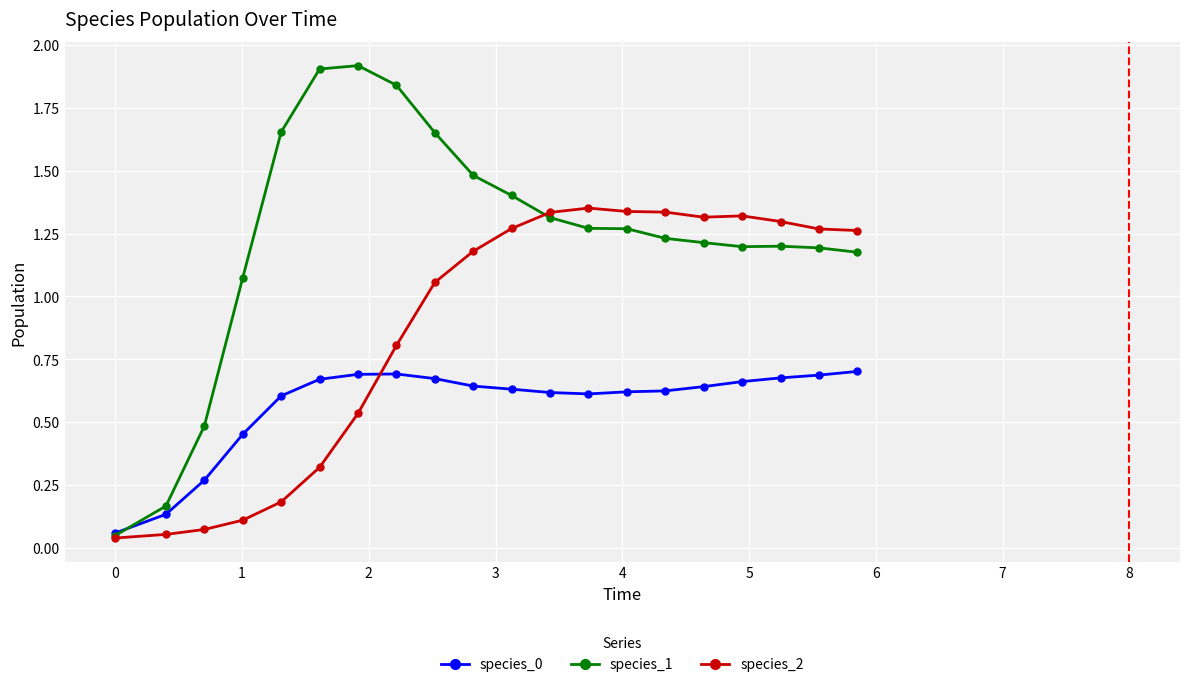

What is the greatest value displayed?

1.9